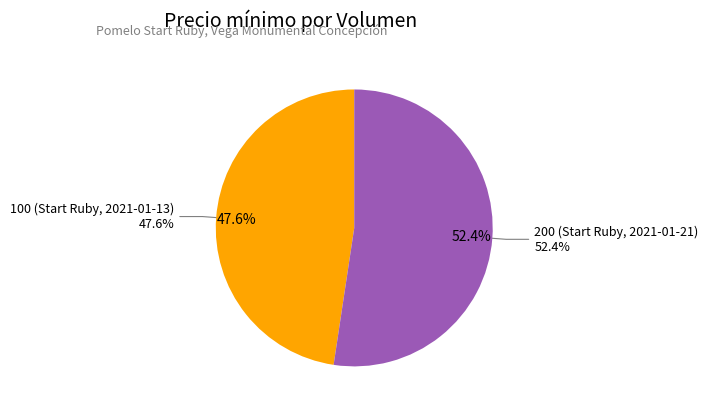

To the nearest percent, what is the difference between the largest and smallest slice percentages?

5%